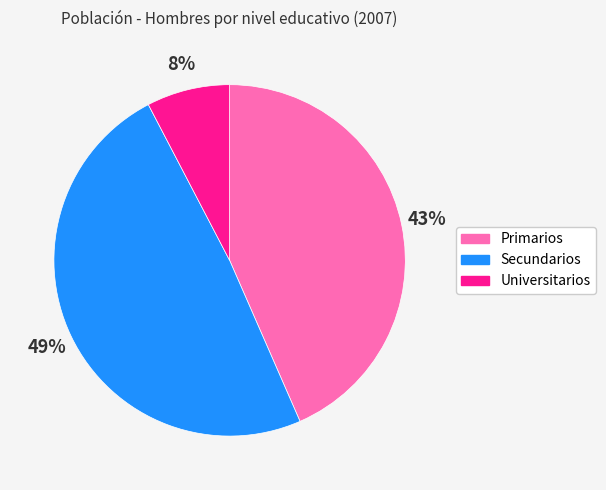

Between Secundarios and Universitarios, which is larger?

Secundarios